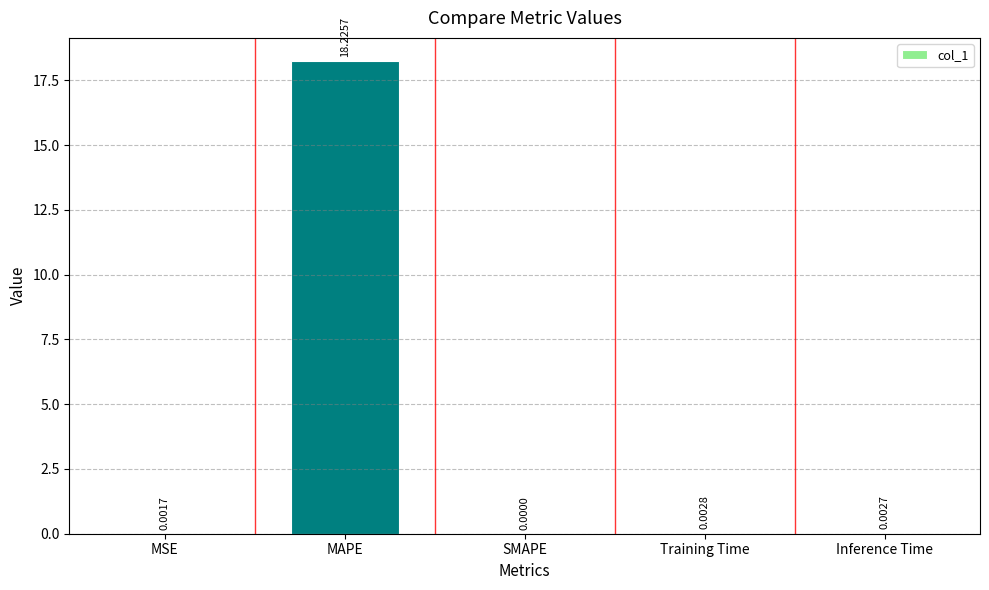

Between Training Time and Inference Time, which is larger?

Training Time